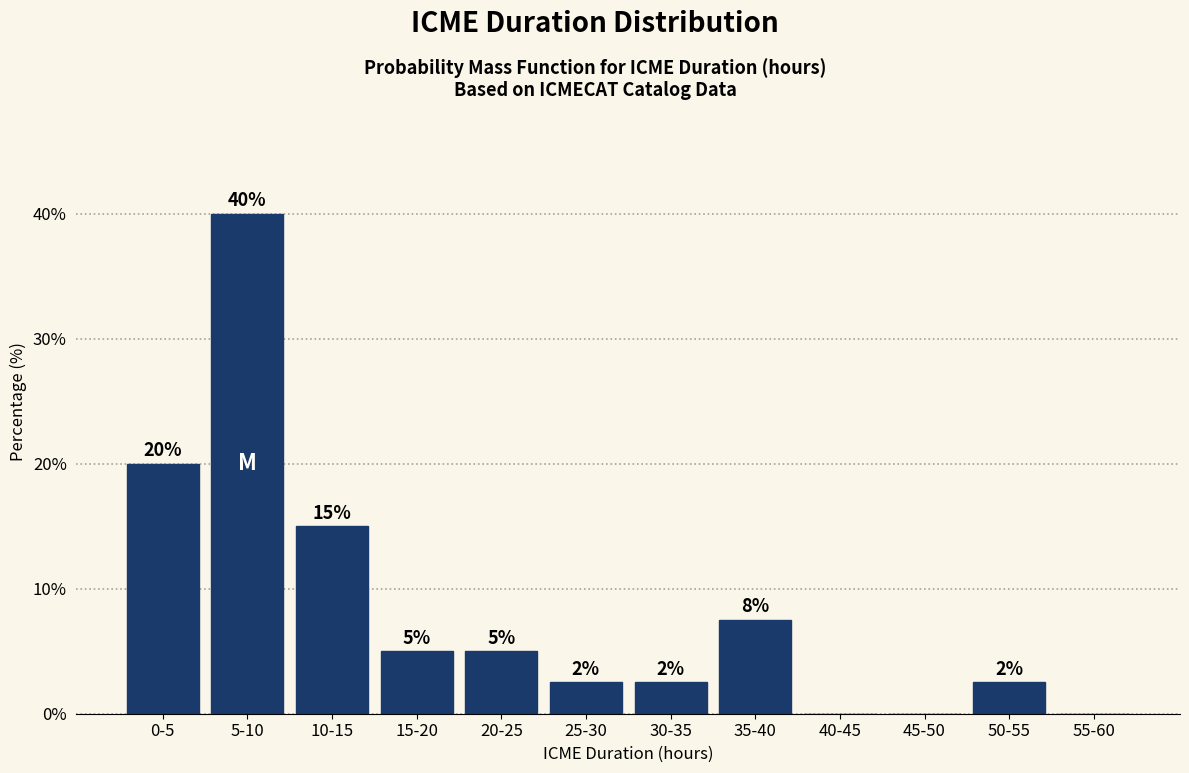

At which category does the chart reach its peak across all series?

5-10